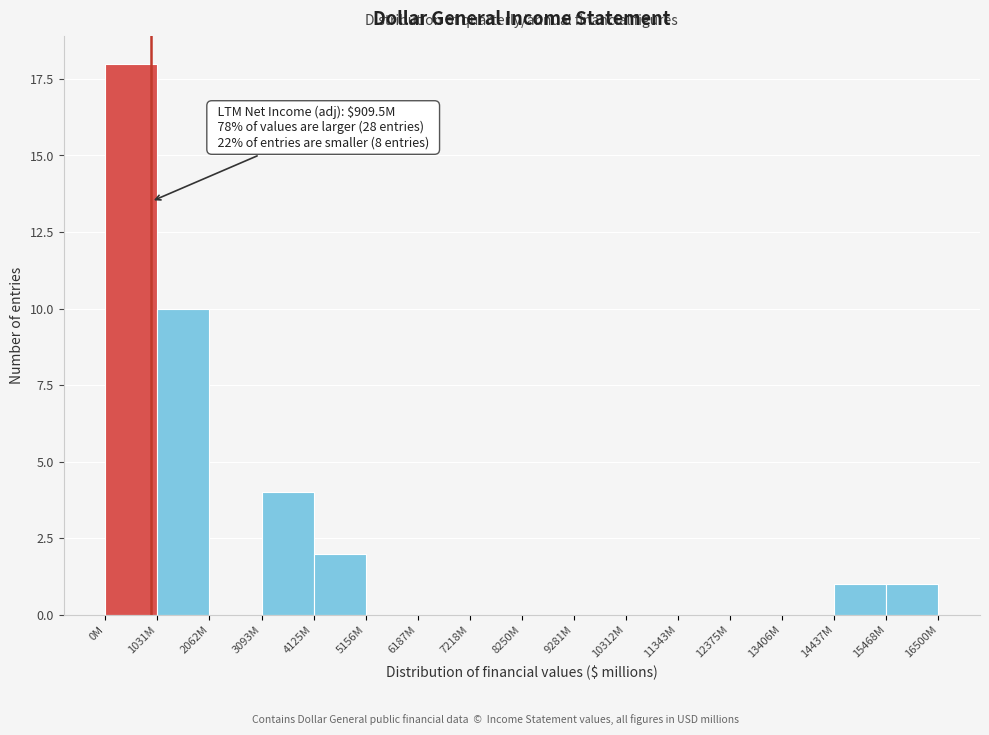

Reading left to right, list all the values displayed in this chart.

0M=18	1031M=10	2062M=0	3093M=4	4125M=2	5156M=0	6187M=0	7218M=0	8250M=0	9281M=0	10312M=0	11343M=0	12375M=0	13406M=0	14437M=1	15468M=1